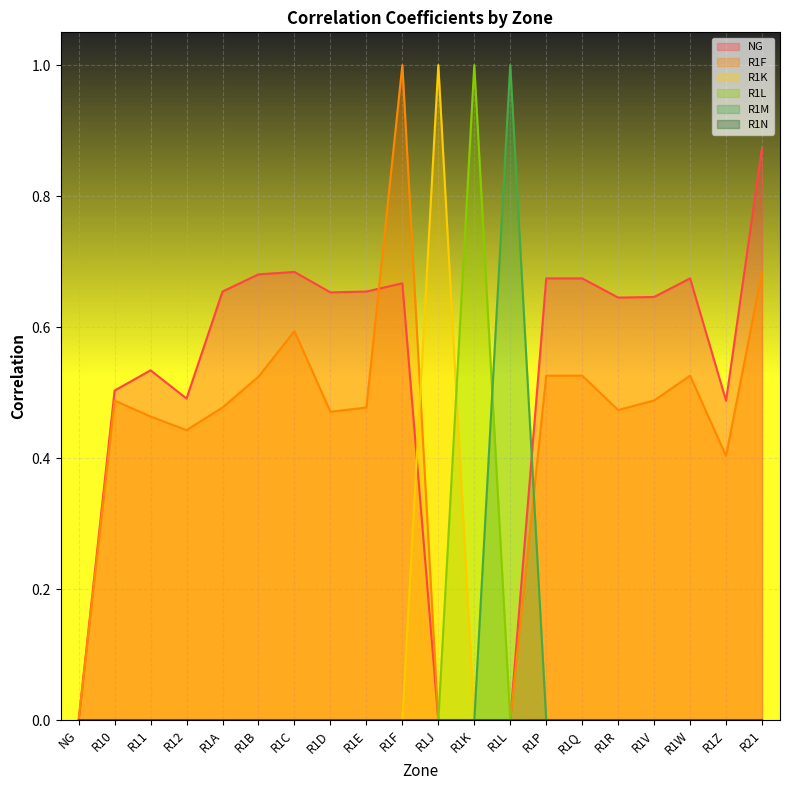

What is the value of the R1F point at the 18th from the left?

0.5